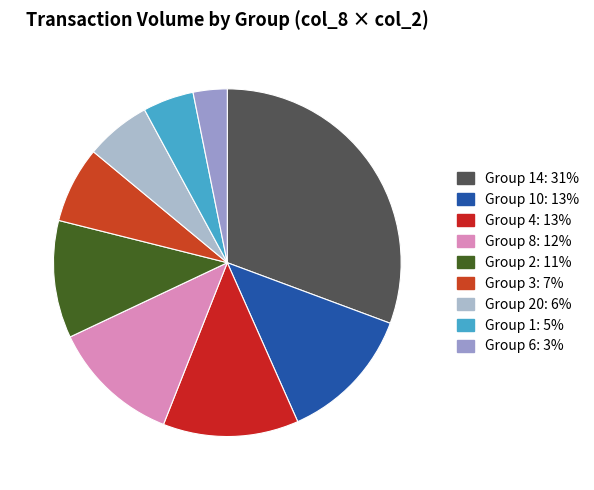

What is the largest slice in the pie chart?

14